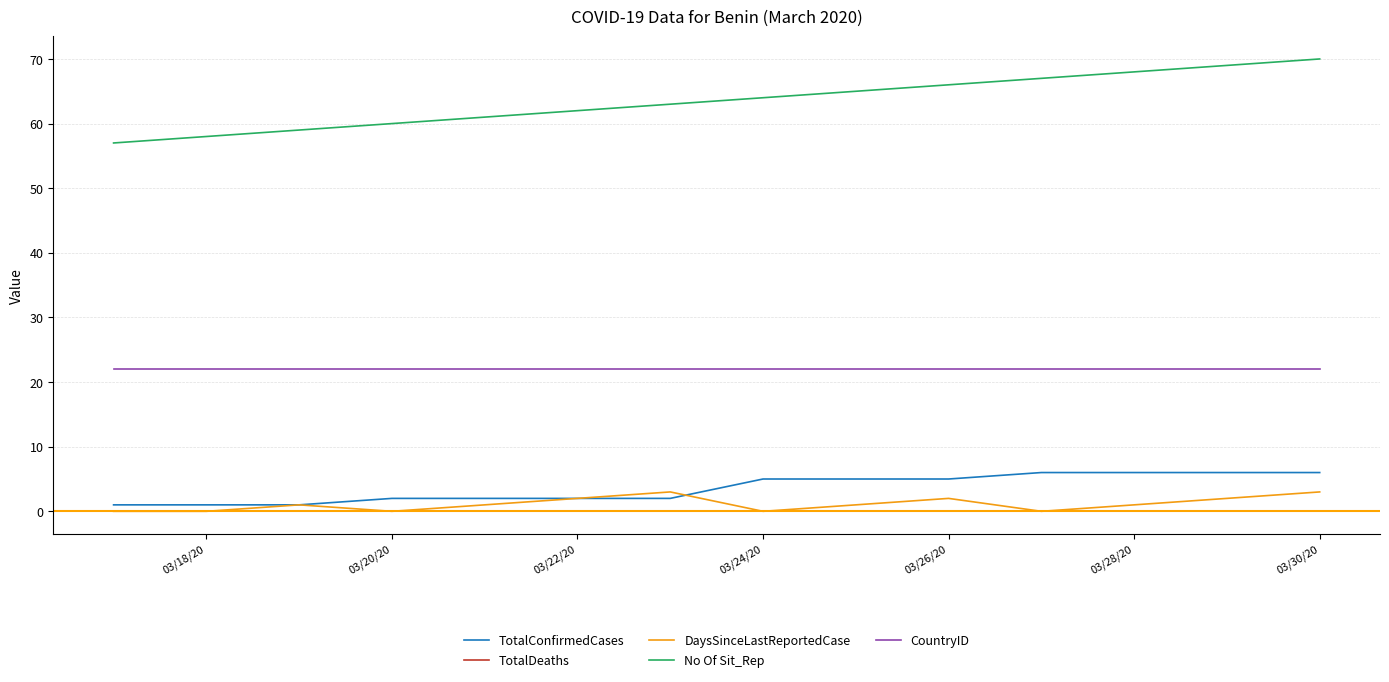

What is the maximum value for CountryID?

22